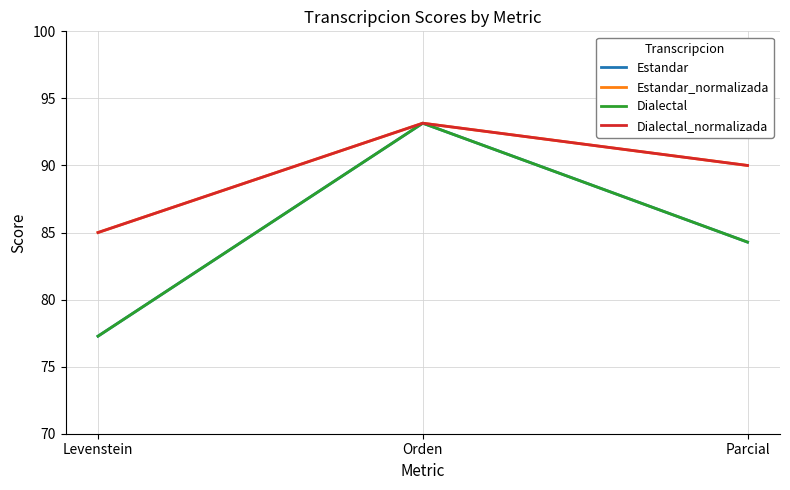

Rank the categories by Estandar_normalizada value from highest to lowest.

Orden, Parcial, Levenstein